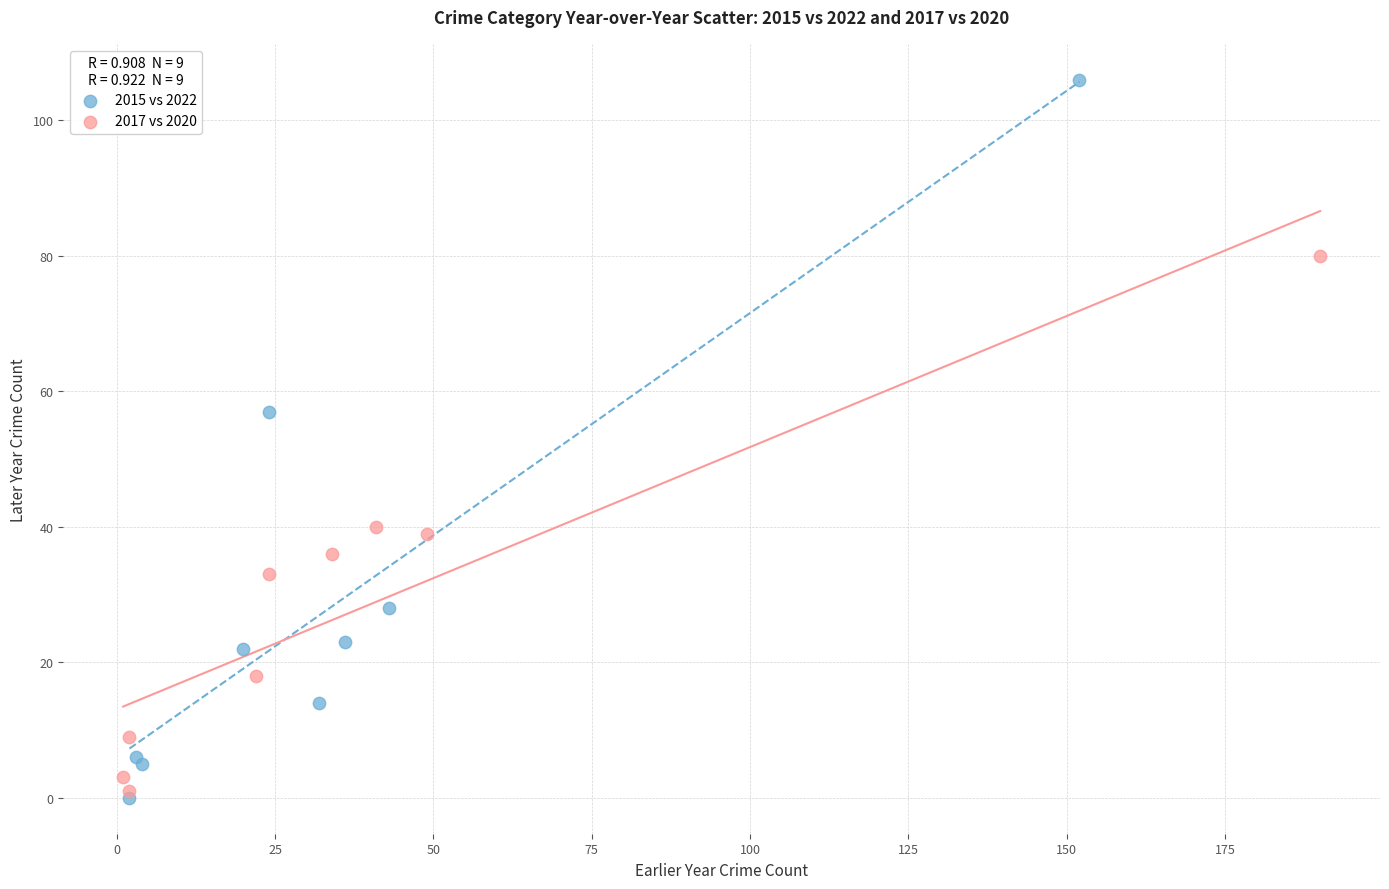

What are all the series names shown in the legend?

2015 vs 2022, 2017 vs 2020